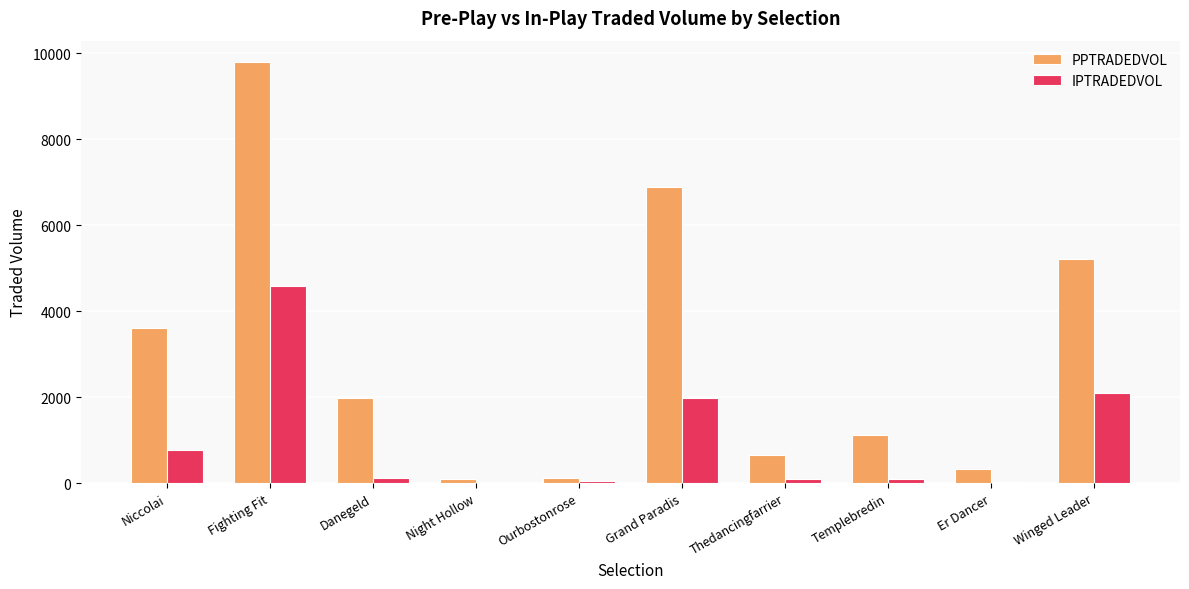

What is the greatest value displayed?

9805.1